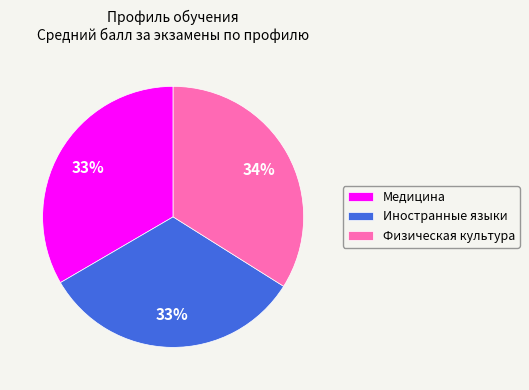

Is the sum of Медицина and Иностранные языки greater than half?

Yes